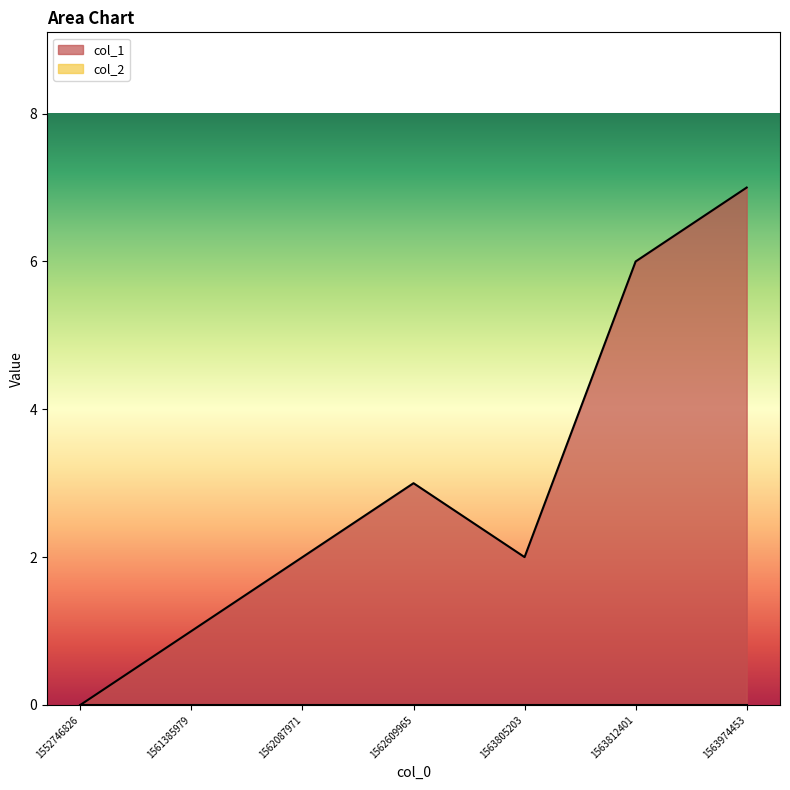

Rank the categories by value from lowest to highest.

1552746826, 1561385979, 1562087971, 1563805203, 1562609965, 1563812401, 1563974453